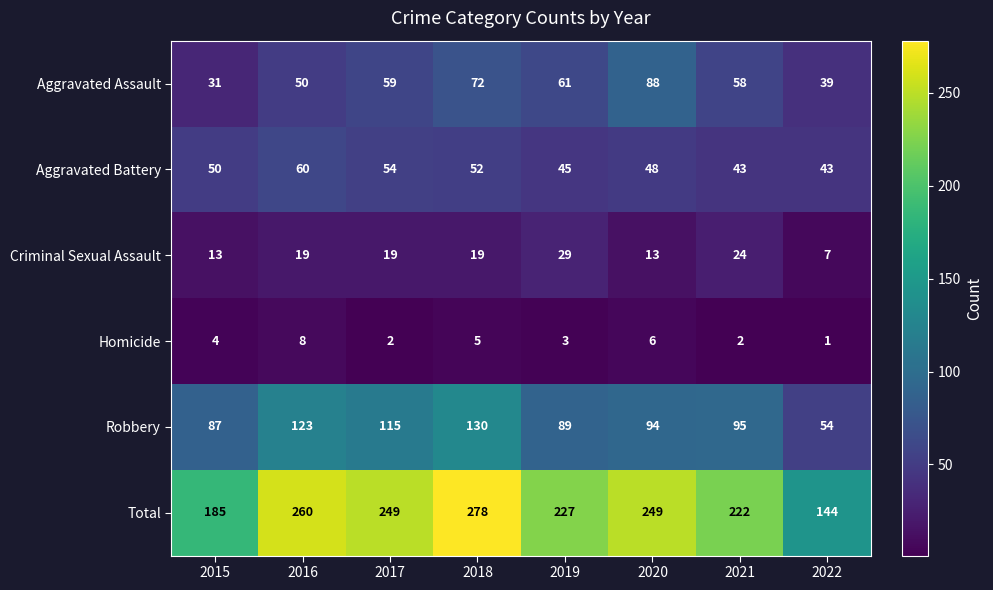

True or false: Aggravated Battery has a value of 25 at 2020.

False